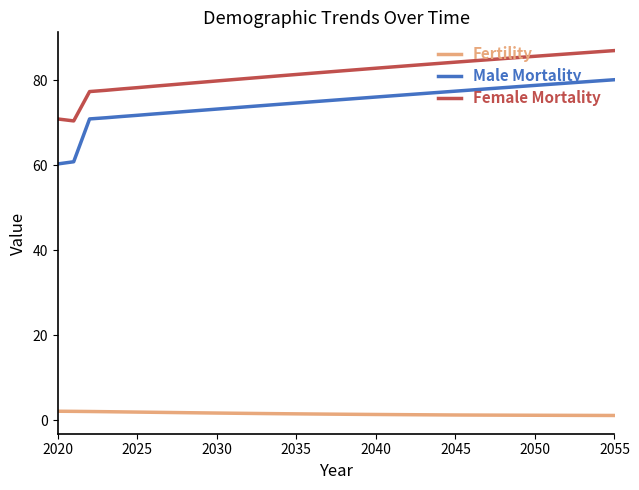

True or false: Male Mortality and Female Mortality intersect in this chart.

False